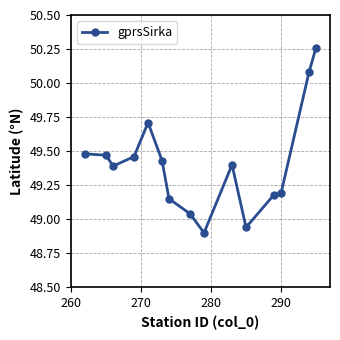

What is the sum of all values?

741.1